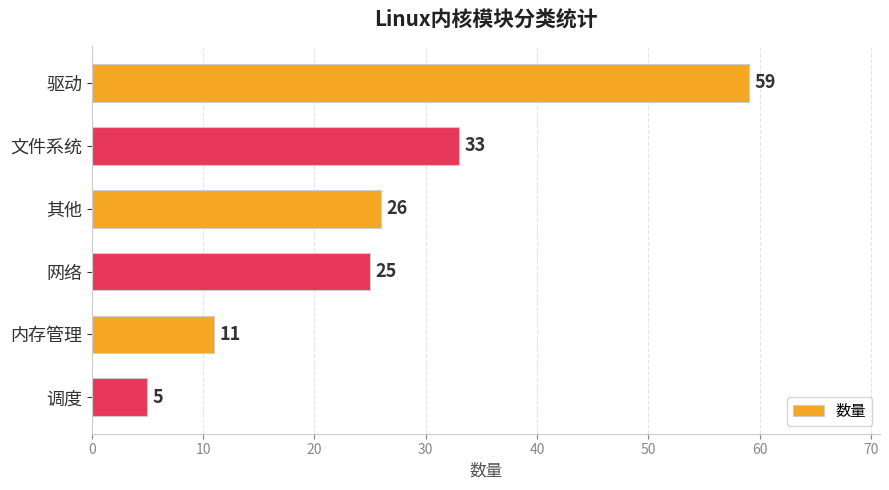

List the labels in order of value, smallest first.

调度, 内存管理, 网络, 其他, 文件系统, 驱动